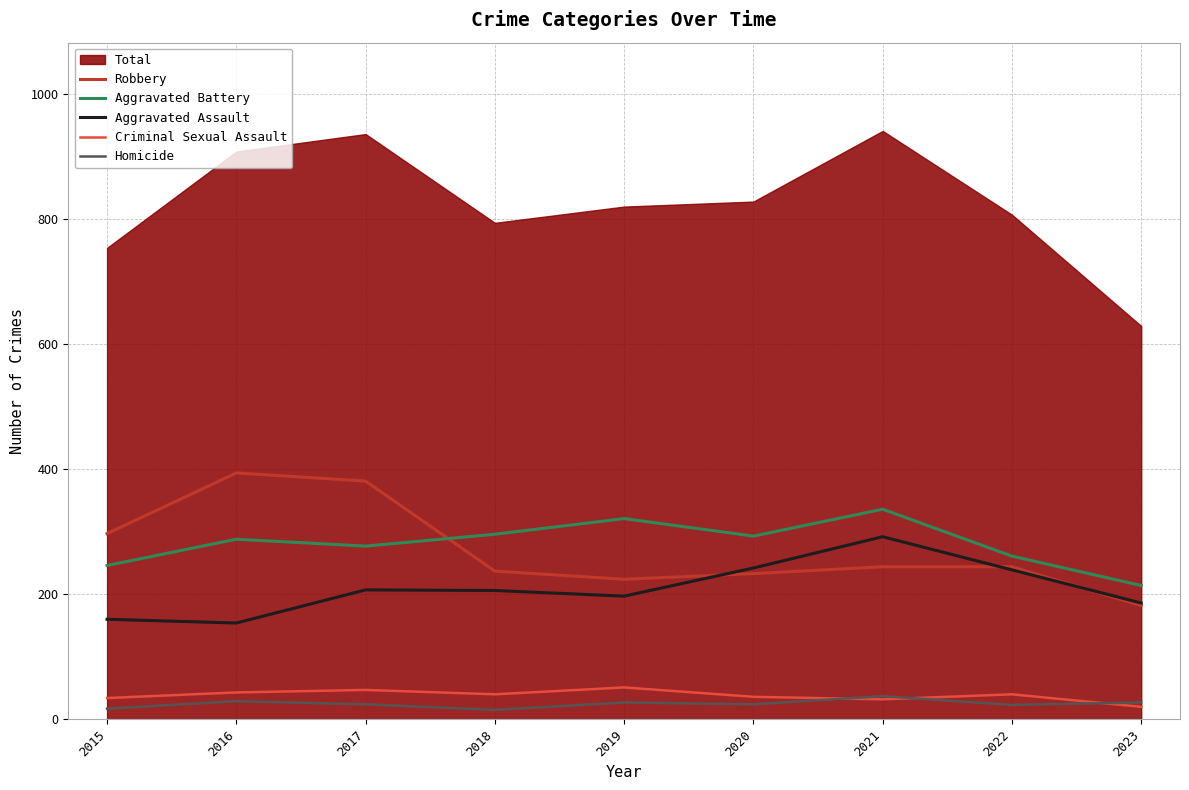

Which category has the lowest value in the Criminal Sexual Assault series?

2023